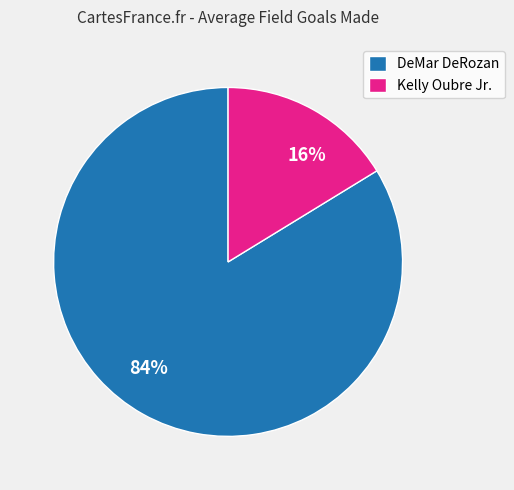

The Kelly Oubre Jr. slice represents 16% of the pie. True or false?

True